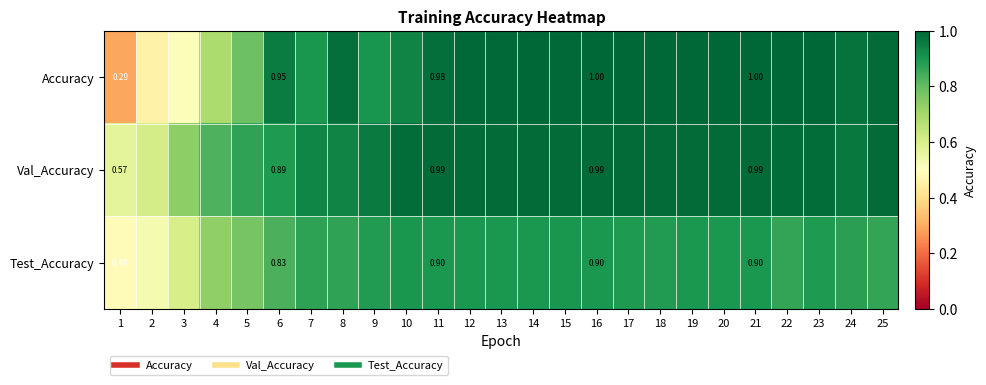

List the series in order of their peak value, lowest first.

Test_Accuracy, Val_Accuracy, Accuracy